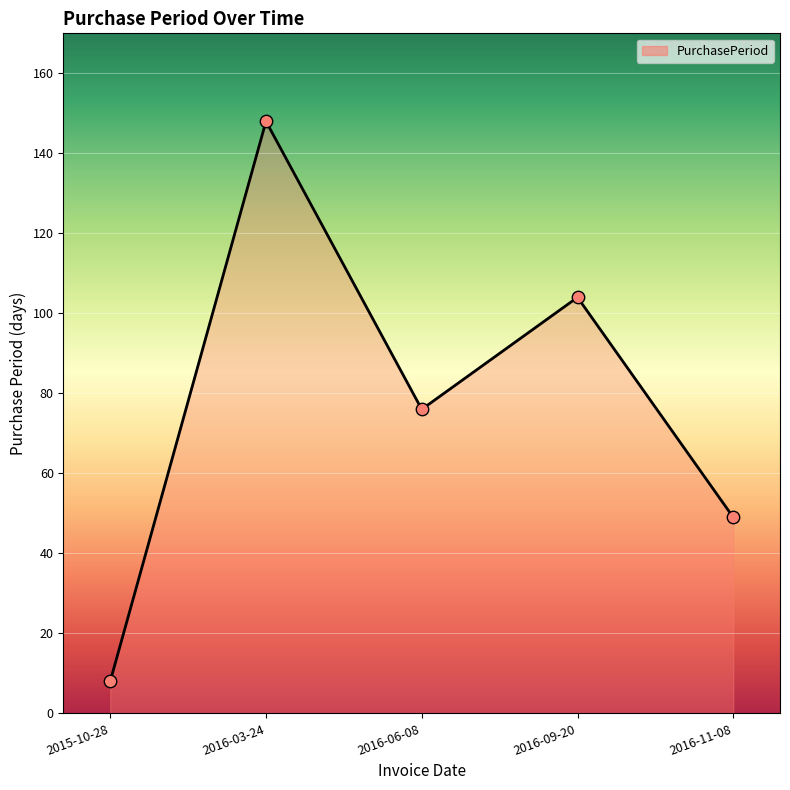

What is the ratio of the value at 2016-09-20 to the value at 2015-10-28?

13.0